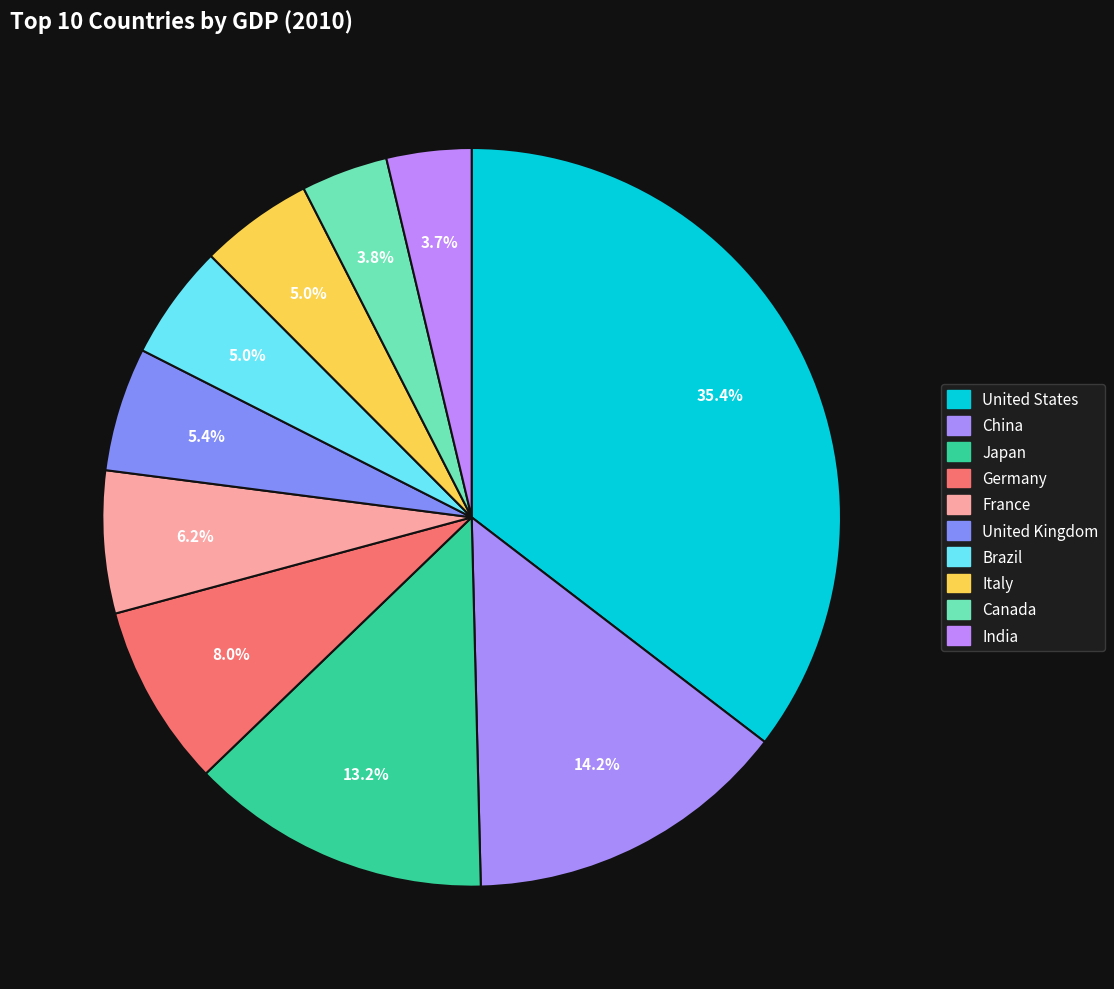

Which has a higher value, China or Japan?

China